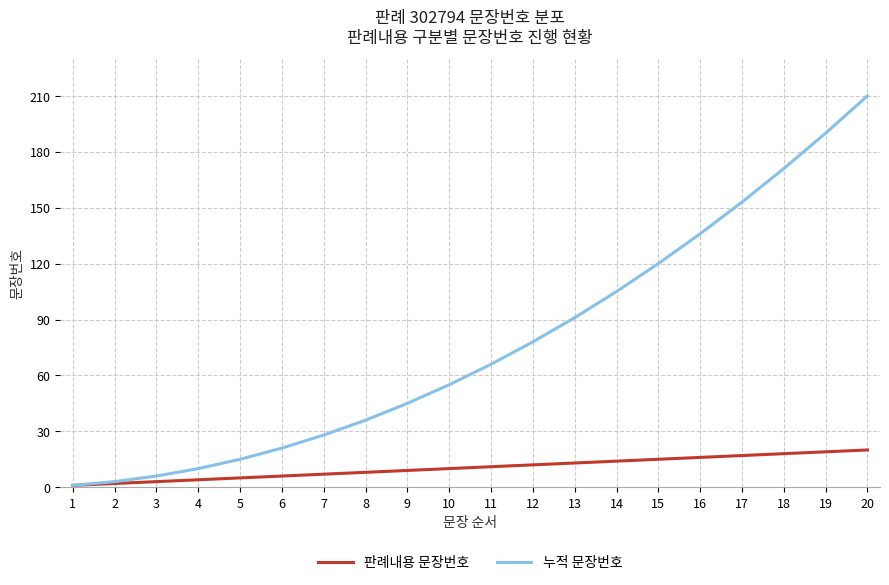

Is it true that 판례내용 문장번호 equals 5 at 16?

False